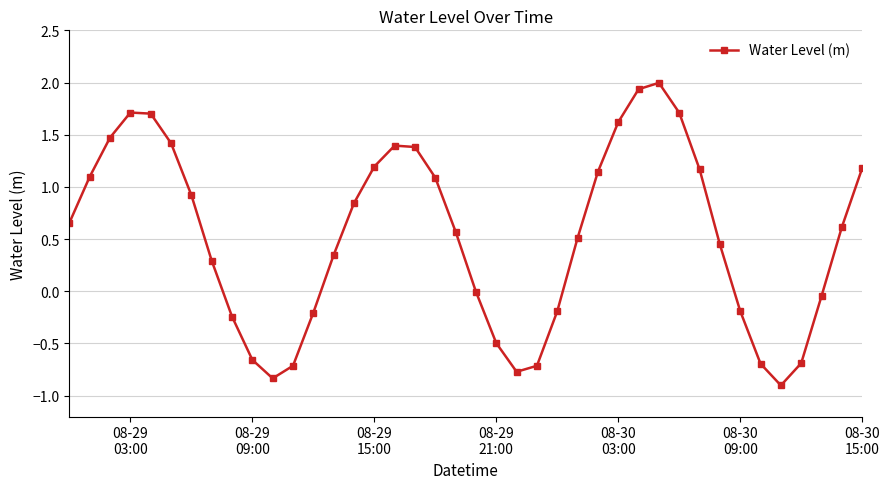

How many interior local peaks (higher than both neighbors) does the data have?

3